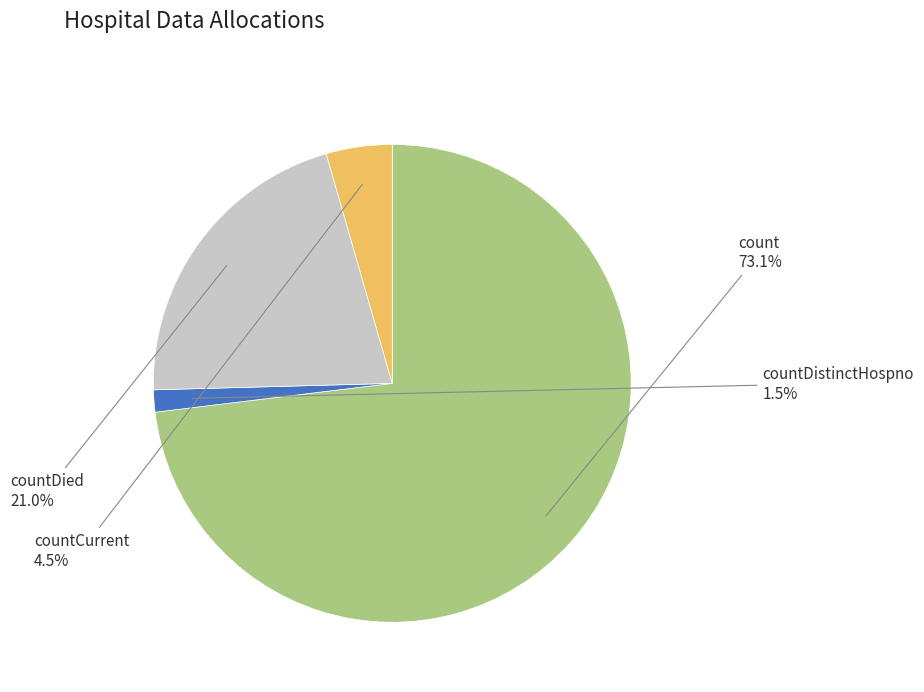

Is there a majority slice in this chart?

Yes